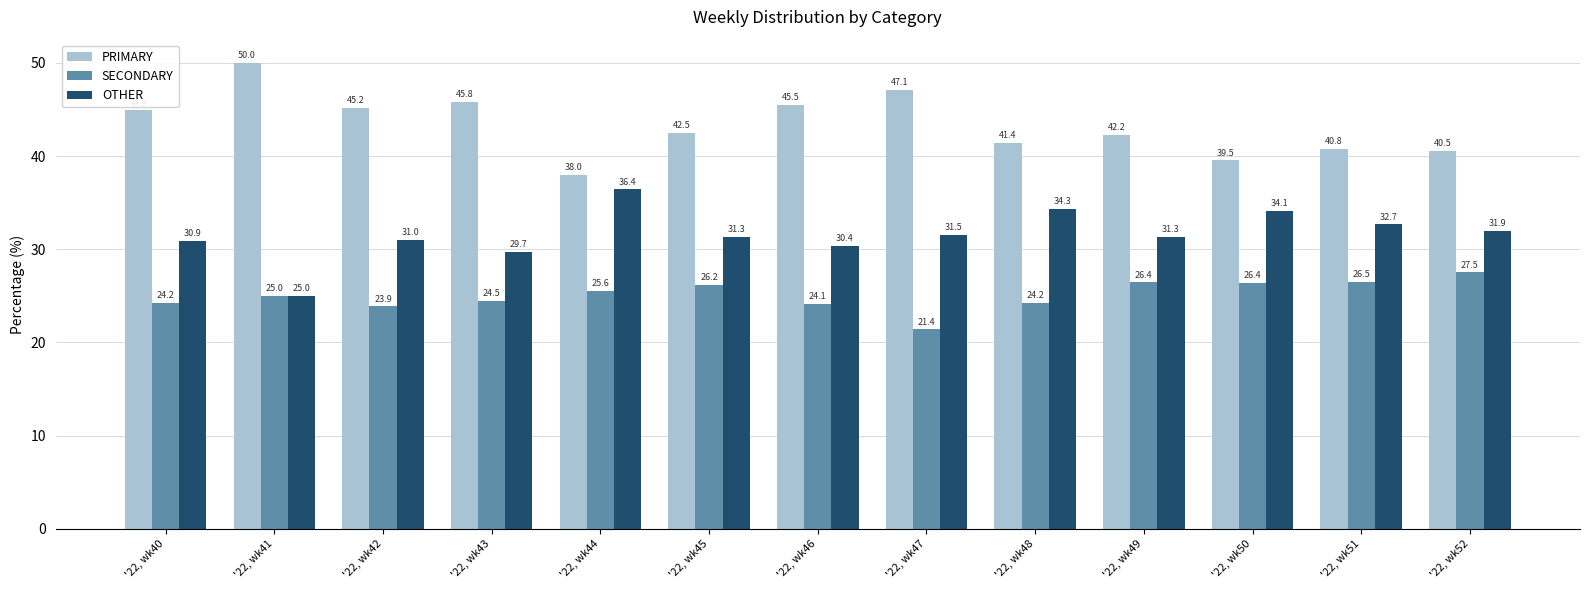

Which series changed the most between '22, wk42 and '22, wk46?

OTHER